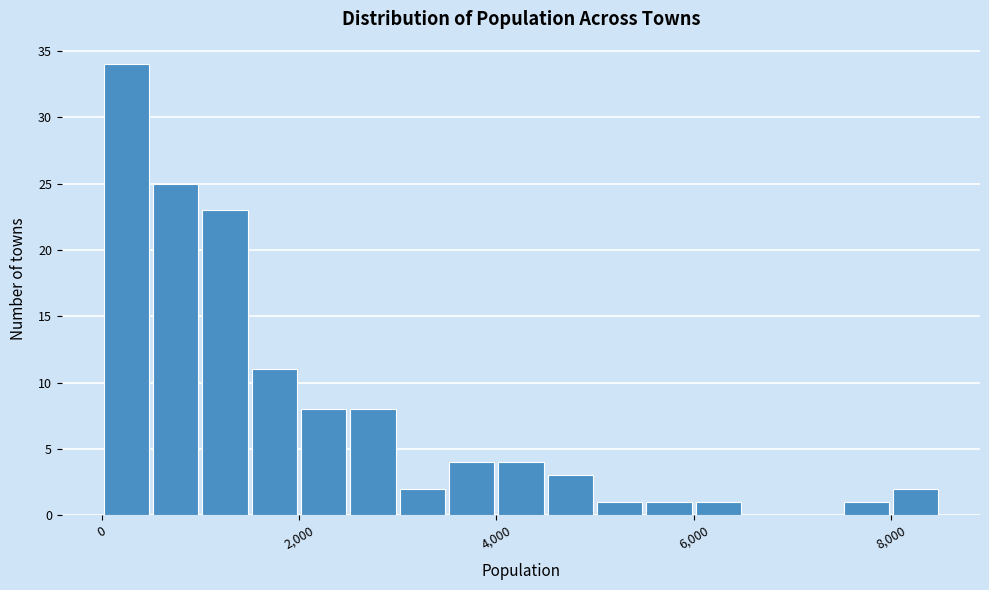

Around what value on the x-axis is the tallest bar? Give the approximate position of its centre, as read against the axis.

200